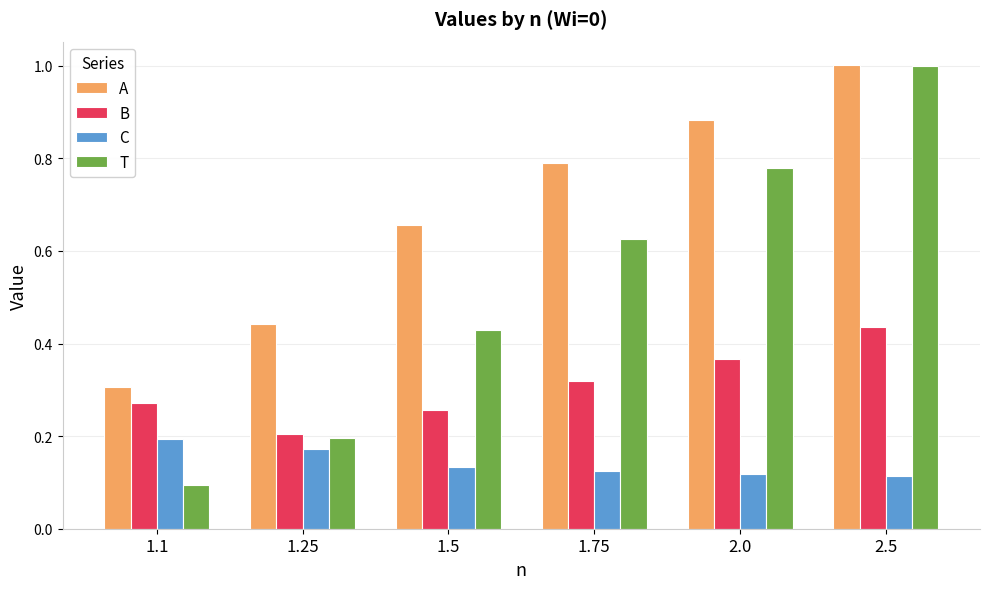

List the series in order of their overall mean, lowest first.

C, B, T, A